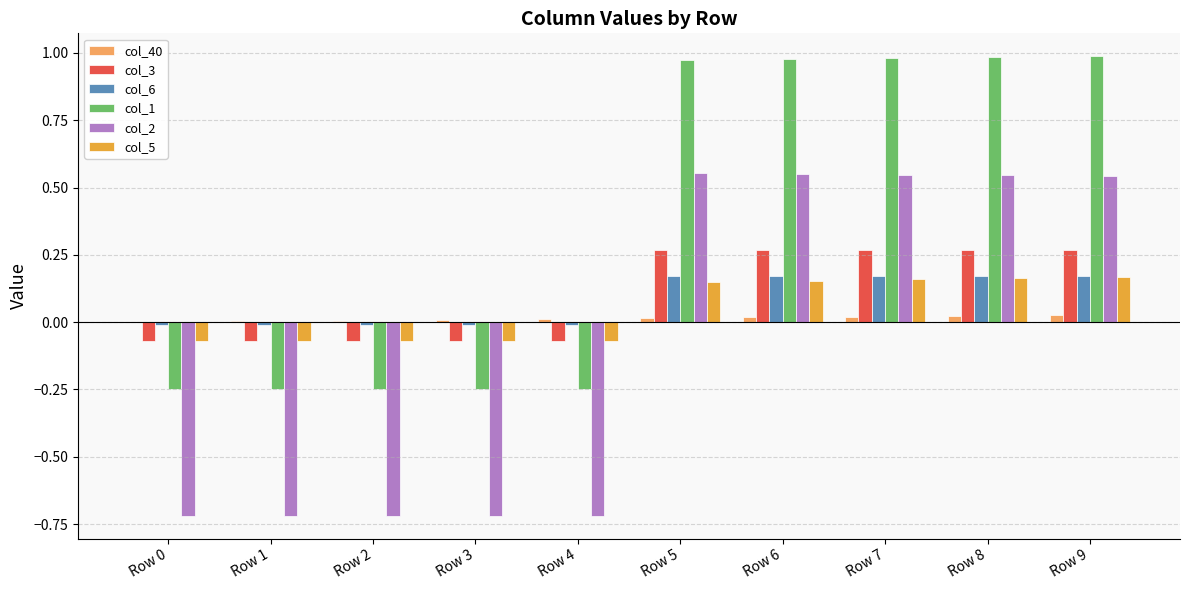

Which series has the largest total across all categories?

col_1